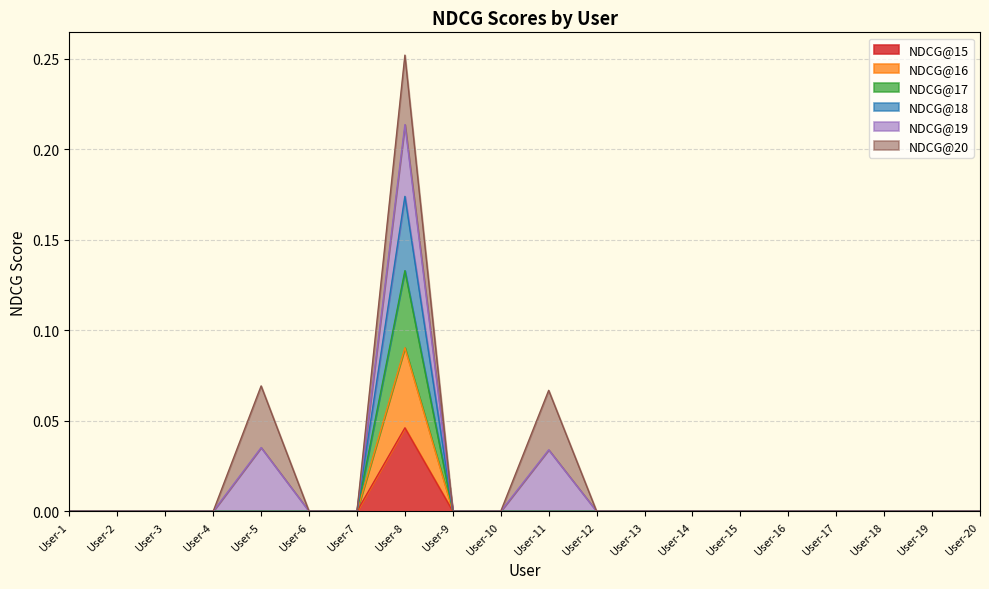

Which label corresponds to the smallest value in the chart?

User-1